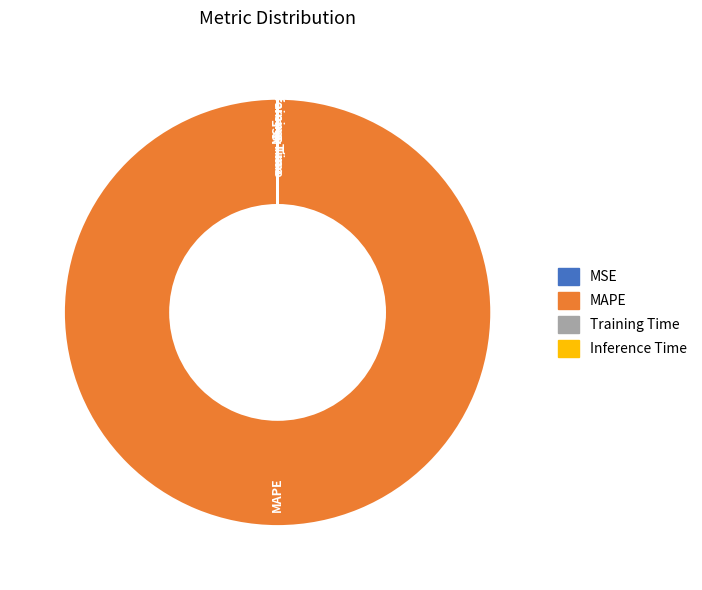

What is the majority slice?

MAPE